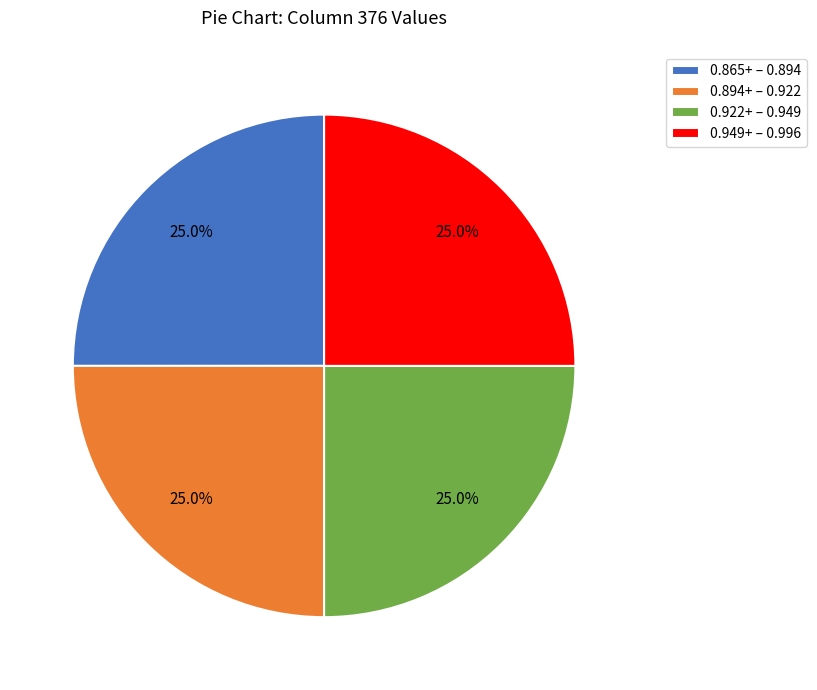

Approximately how many times larger is the value at 0.894+ – 0.922 compared to 0.922+ – 0.949?

1.0